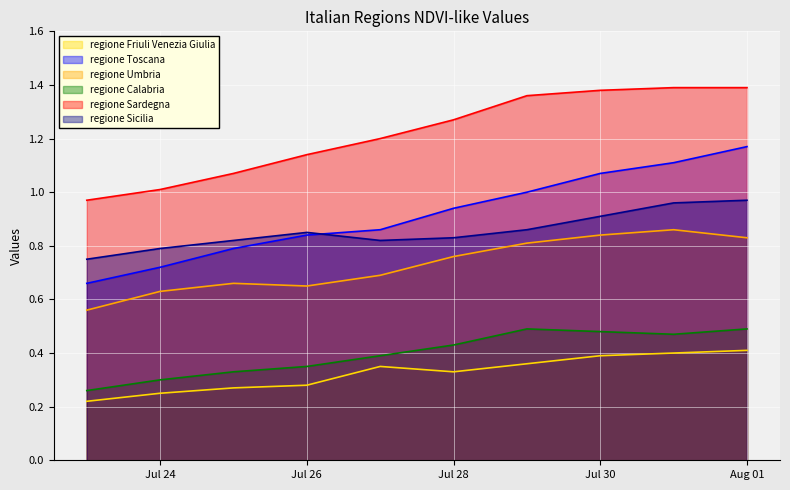

Which series has the widest spread of values?

regione Toscana